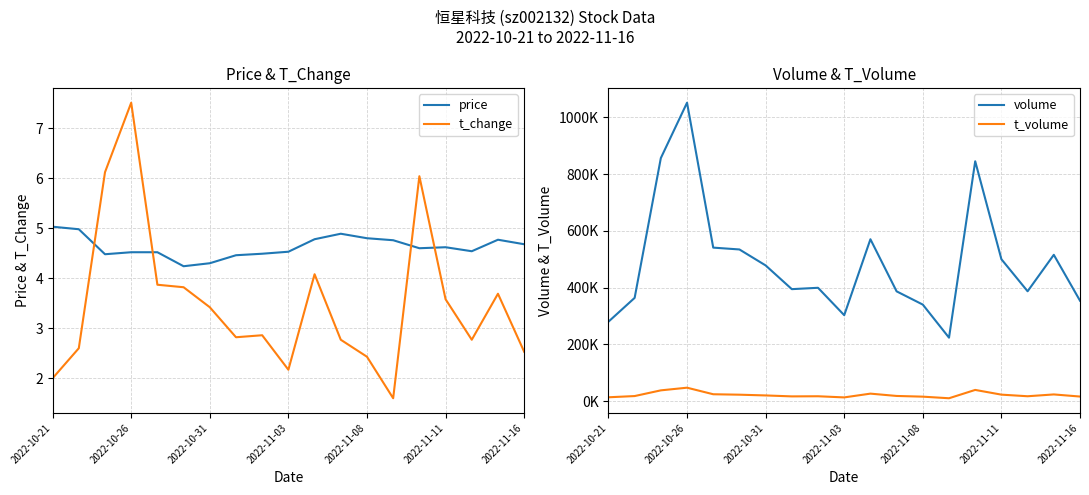

Which category has the highest value in the t_change series?

2022-10-26